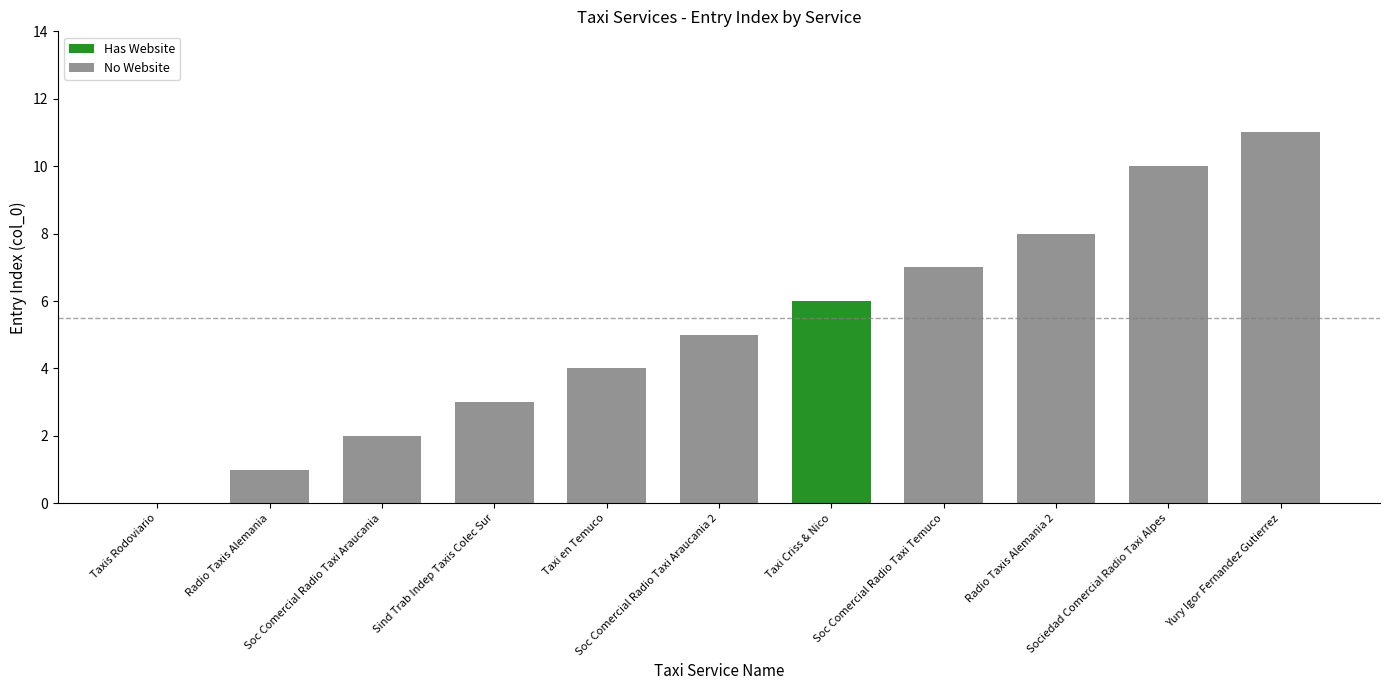

What is the sum of the values at Soc Comercial Radio Taxi Araucania and Radio Taxis Alemania 2?

10